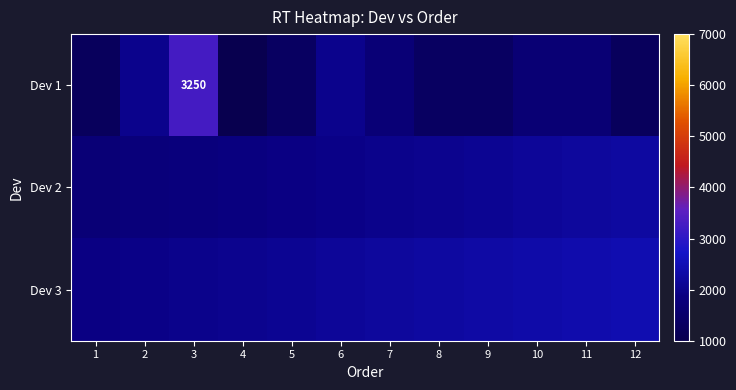

At how many categories does at least one series exceed 2647?

1